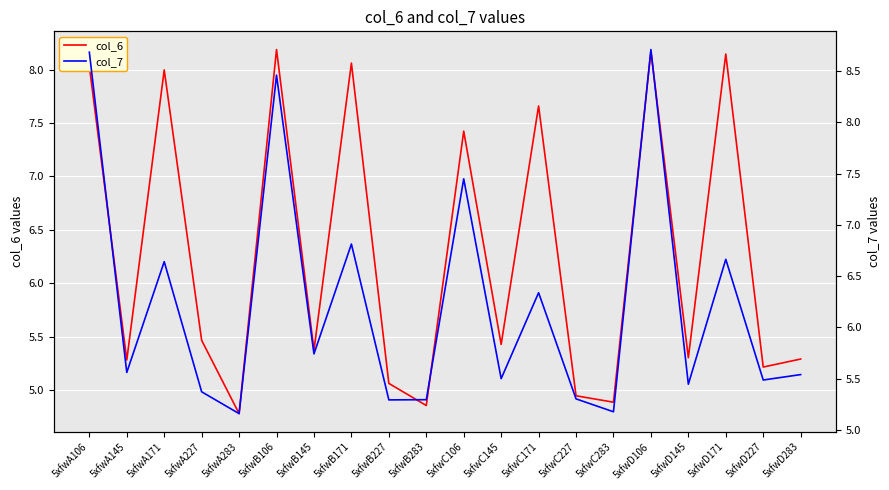

What is the sum of the col_6 values at 5xfwB145 and 5xfwB106?

13.6